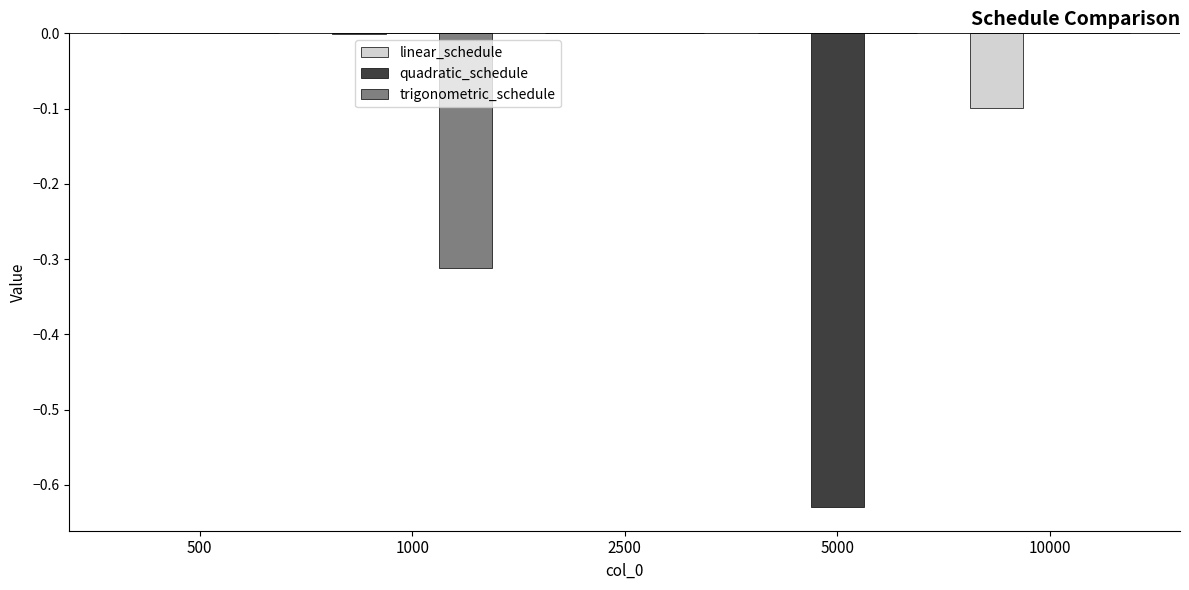

Which series has the largest range (max minus min)?

quadratic_schedule